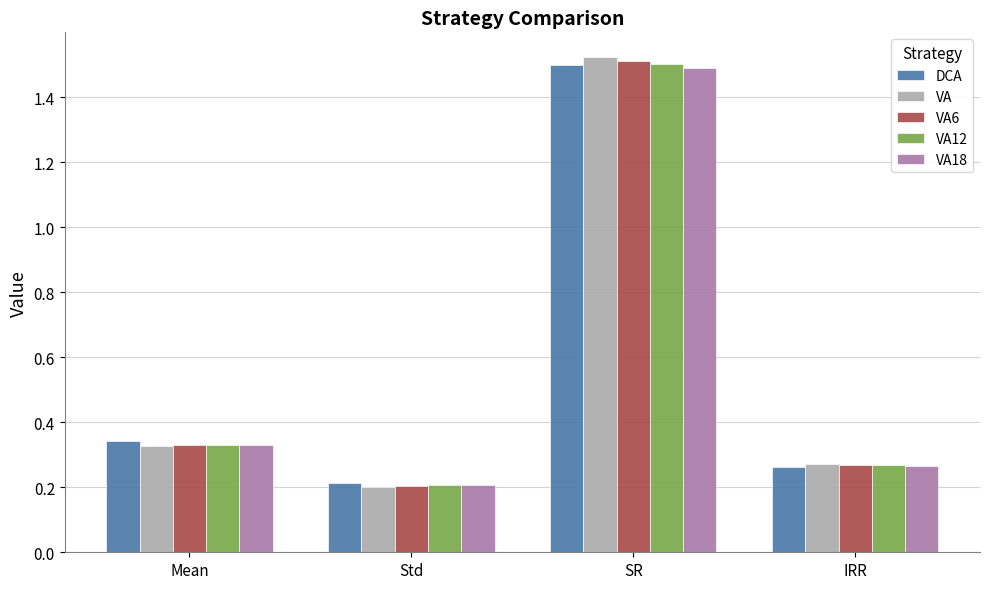

What is the difference between the maximum and minimum values in the VA series?

1.3